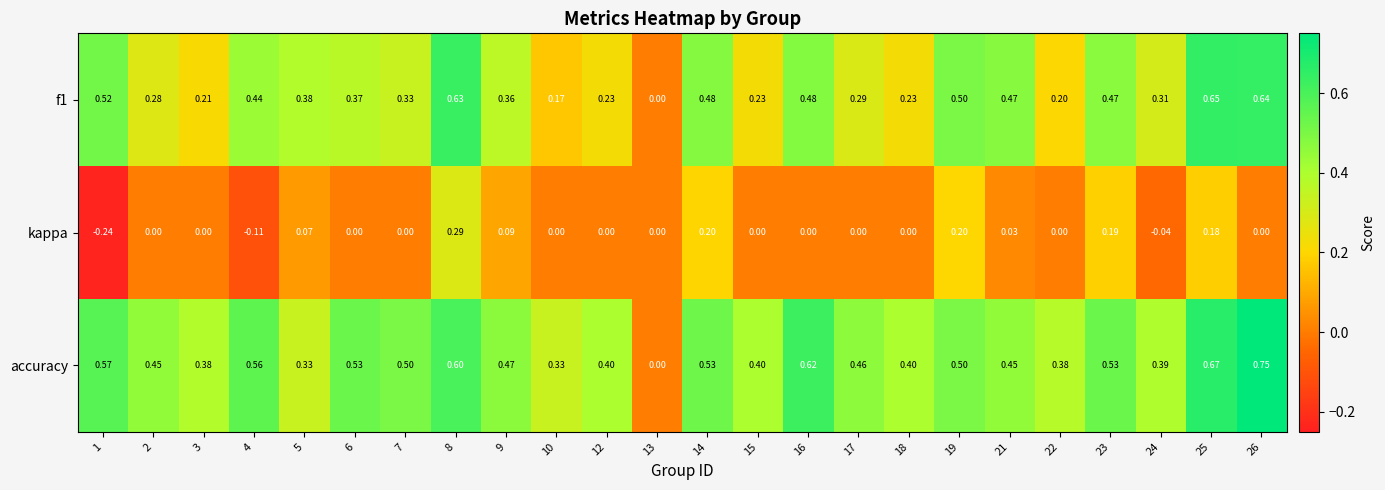

Which series has the largest total across all categories?

accuracy